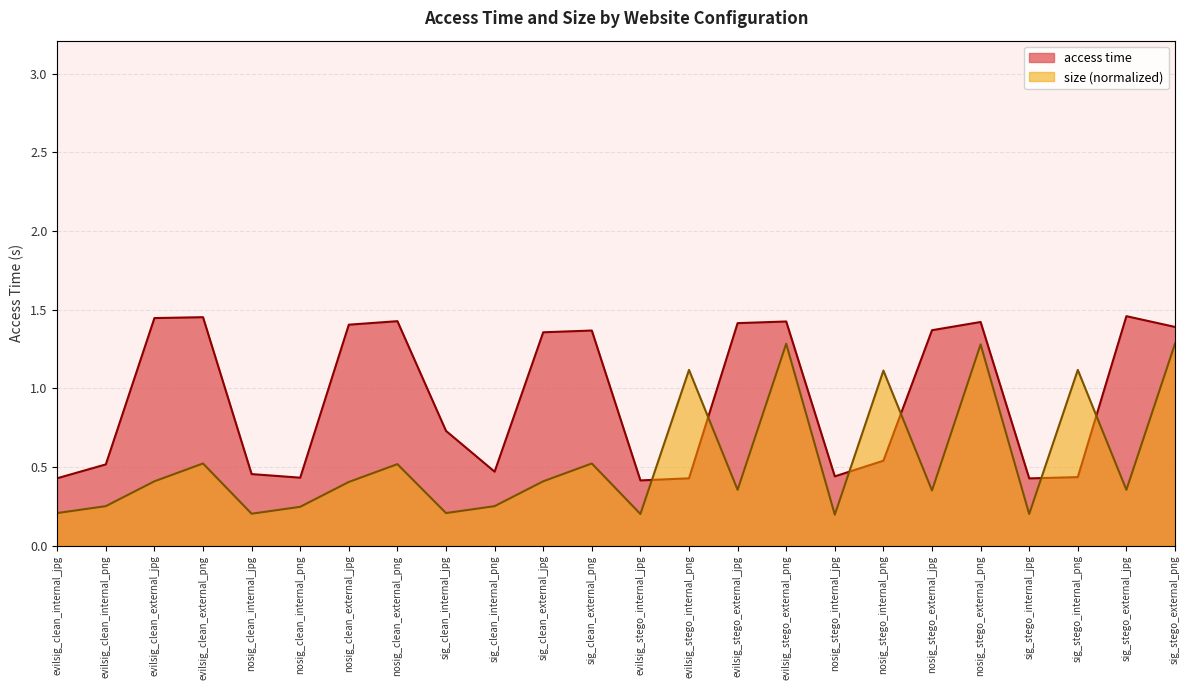

What is the difference between the access time values at nosig_stego_external_png and nosig_stego_internal_jpg?

1.0